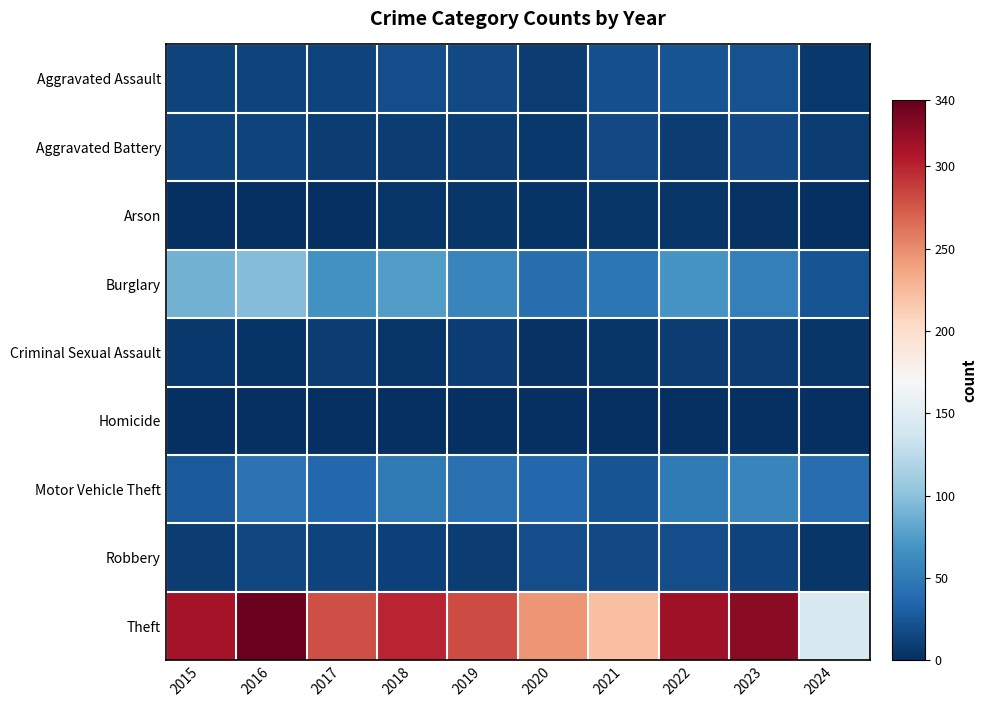

Which has a higher value, 2018 or 2023?

2023